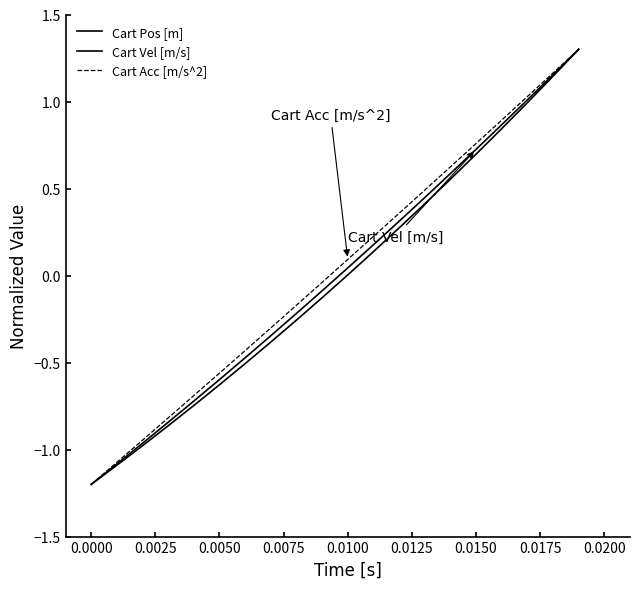

At how many categories does at least one series exceed 0?

10